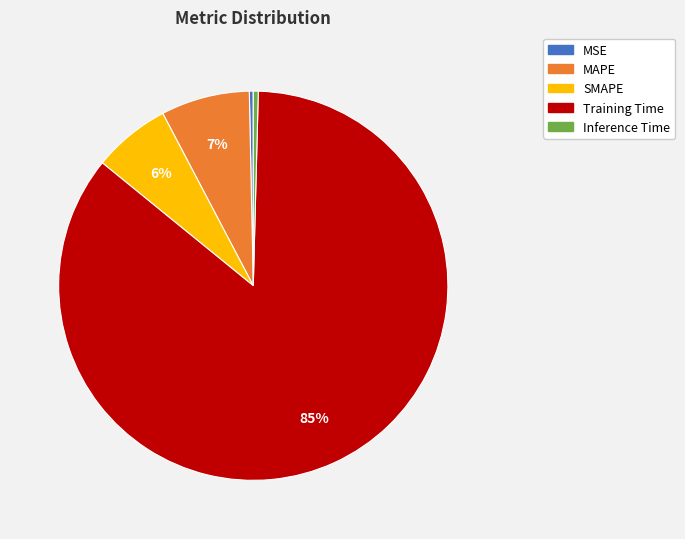

True or false: MSE accounts for 15% of the total.

False